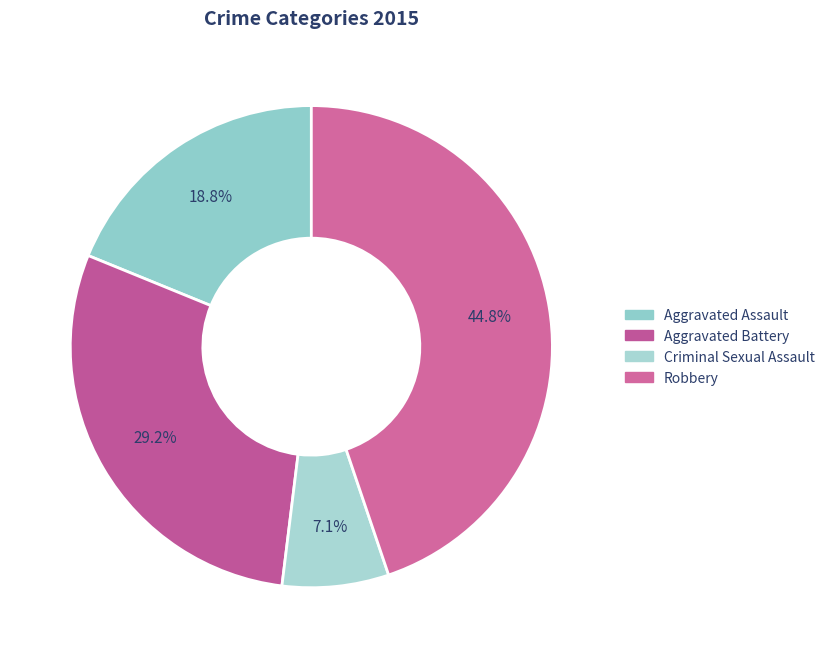

To the nearest percent, what percentage of the pie is Aggravated Assault?

19%